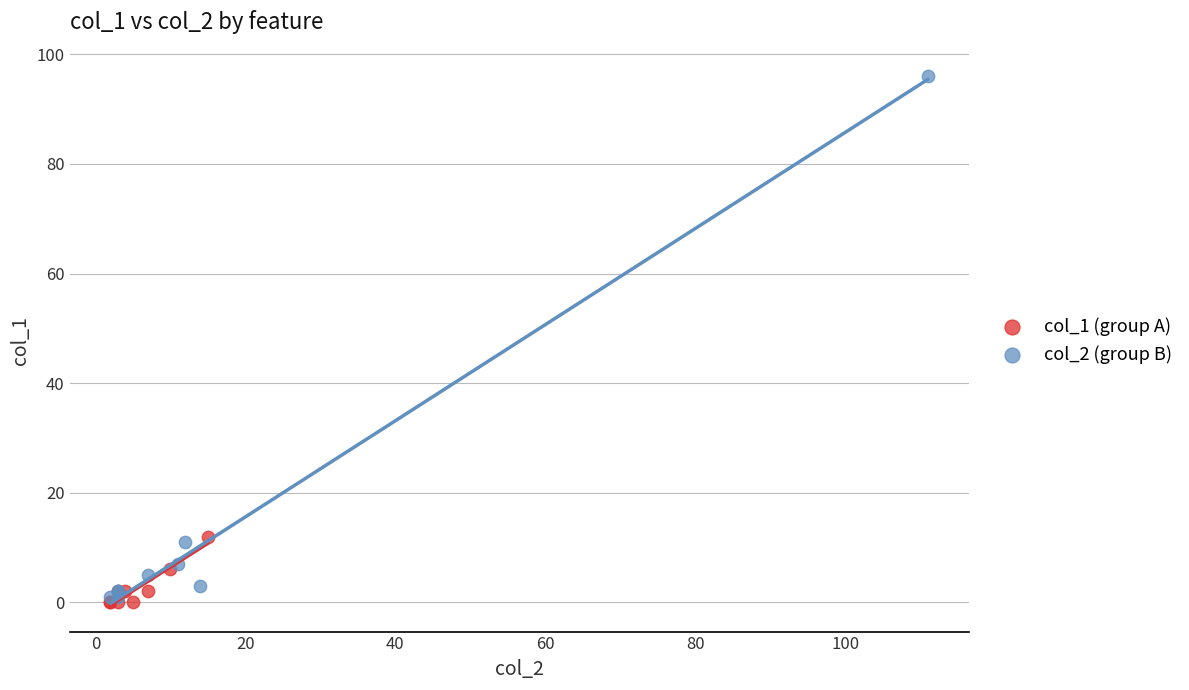

What are all the series names shown in the legend?

col_1 (group A), col_2 (group B)